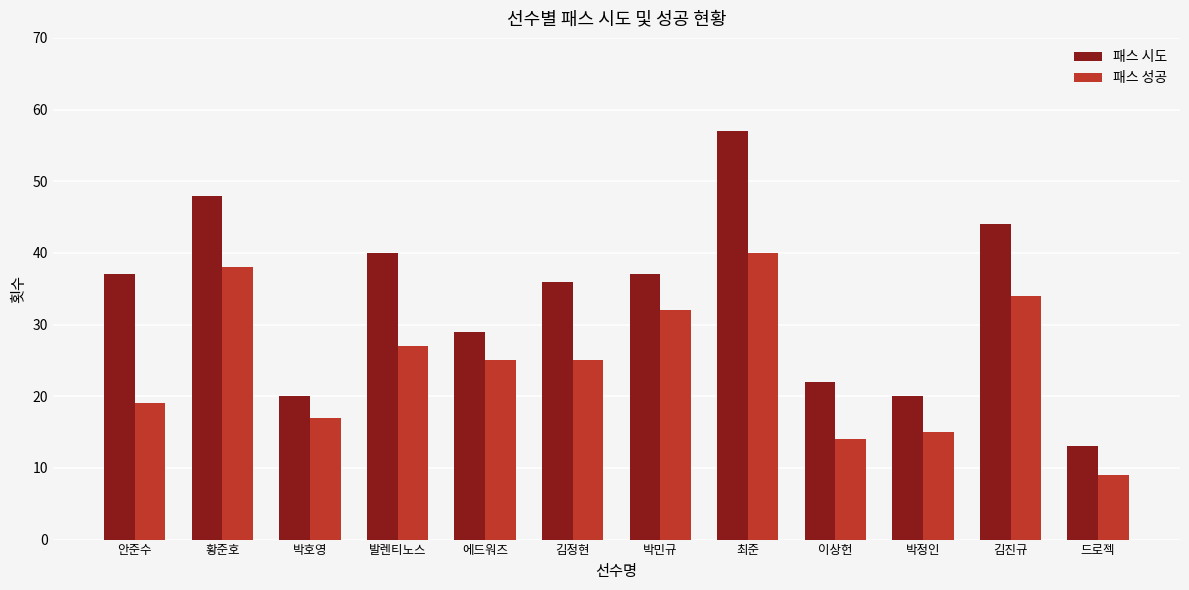

Read the 패스 시도 value at 안준수, to the nearest 10.

40